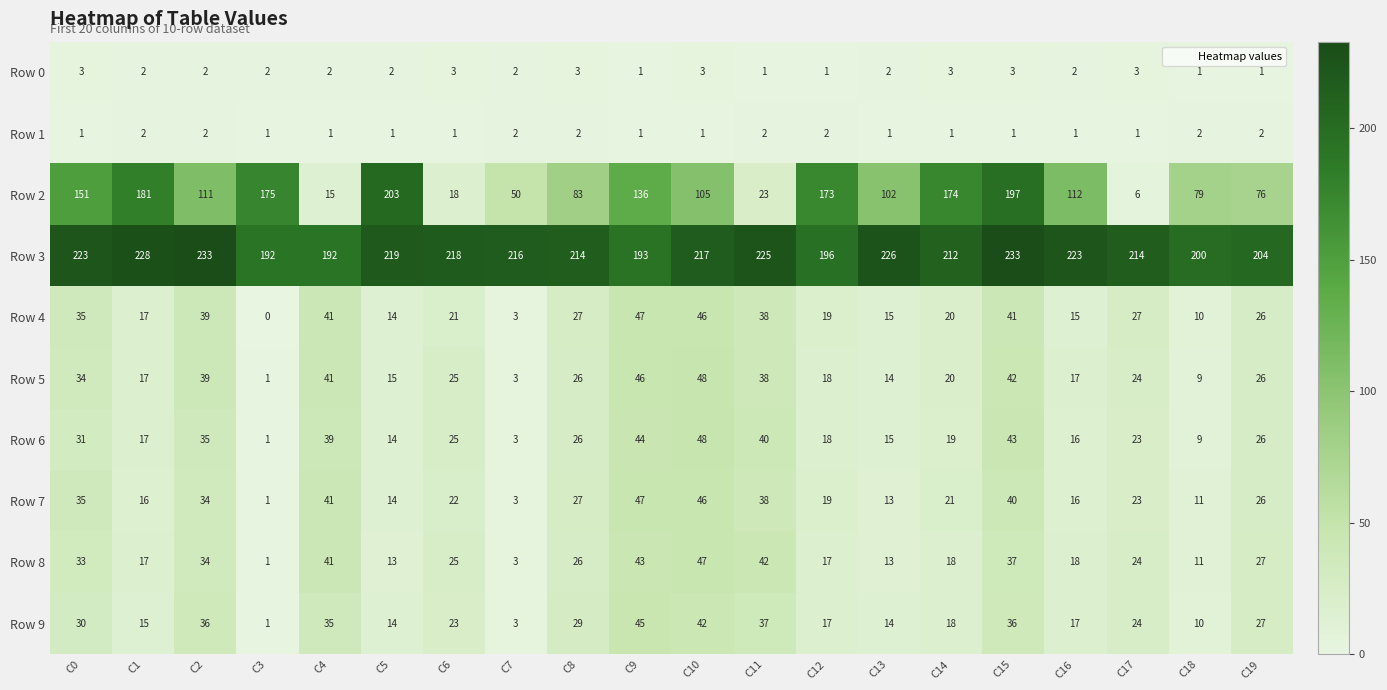

What is the average value of the Row 7 series?

25